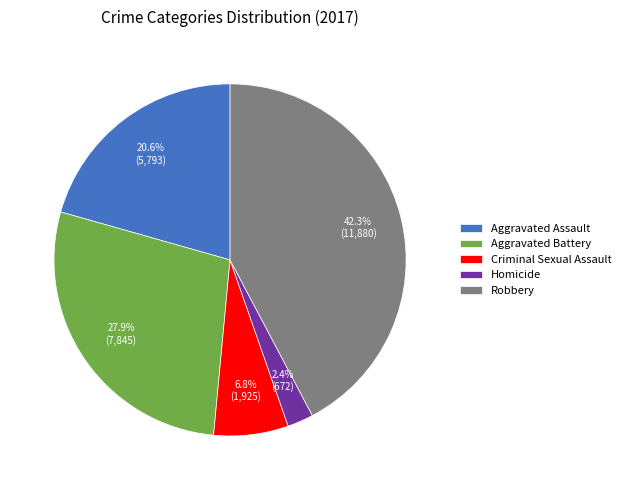

Count the number of slices in the pie.

5